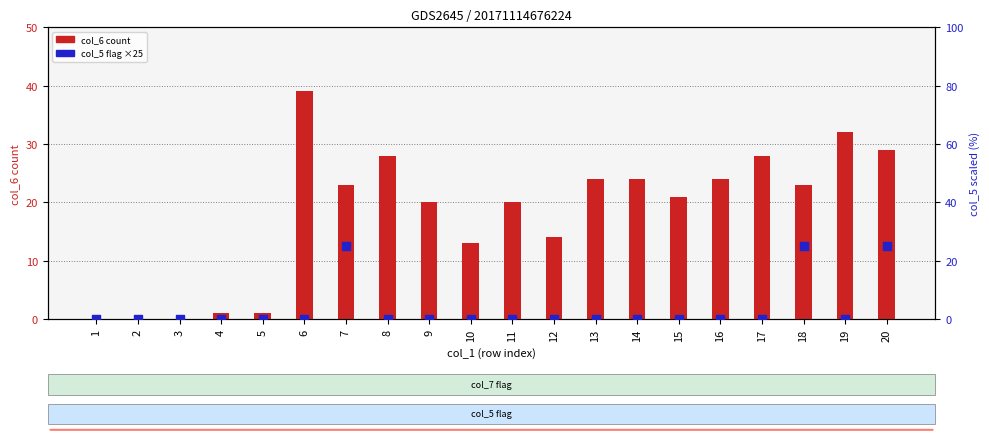

What are all the series names shown in the legend?

col_6 (count), col_5 (flag ×25)